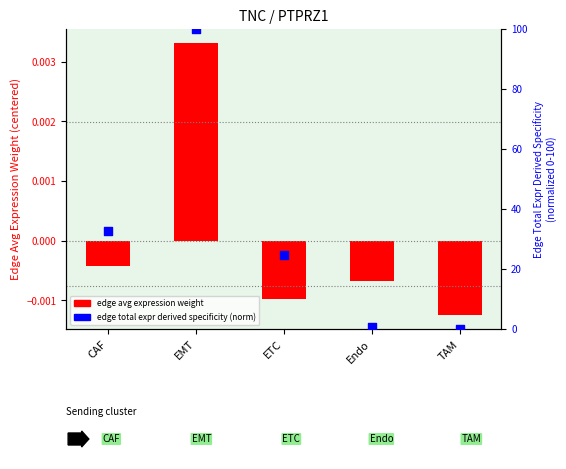

Is the value of edge total expr derived specificity (norm) at TAM greater than the value of edge avg expression weight (centered) at TAM?

Yes